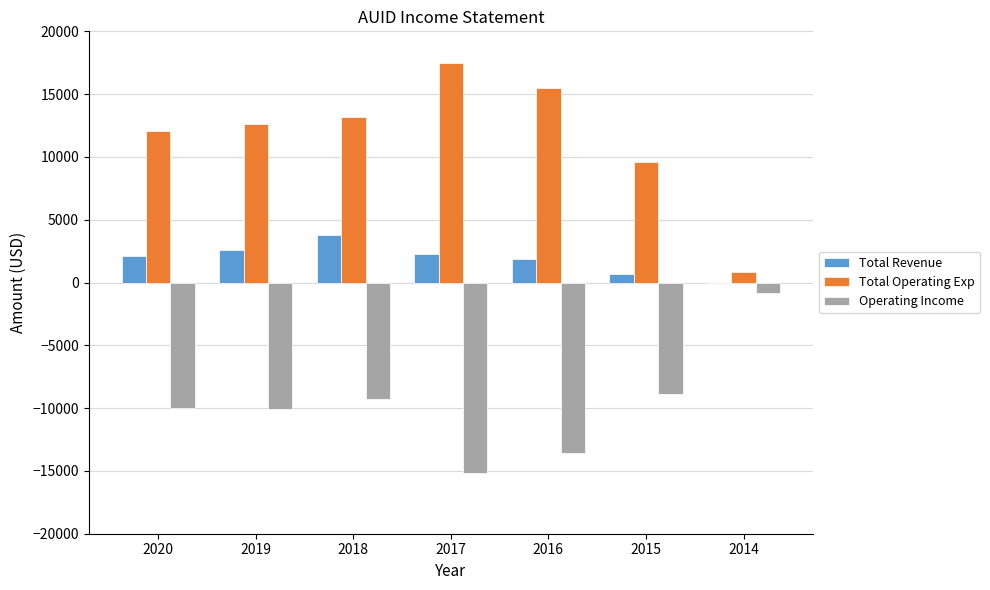

What is the total value across all series at 2018?

7700